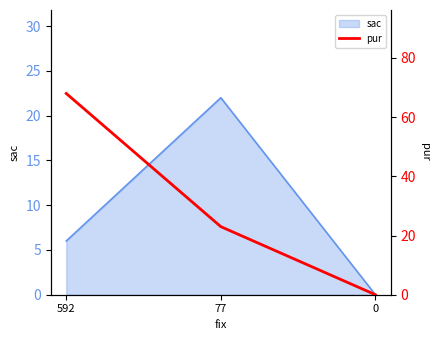

Does the chart display data point markers on the line(s)?

No